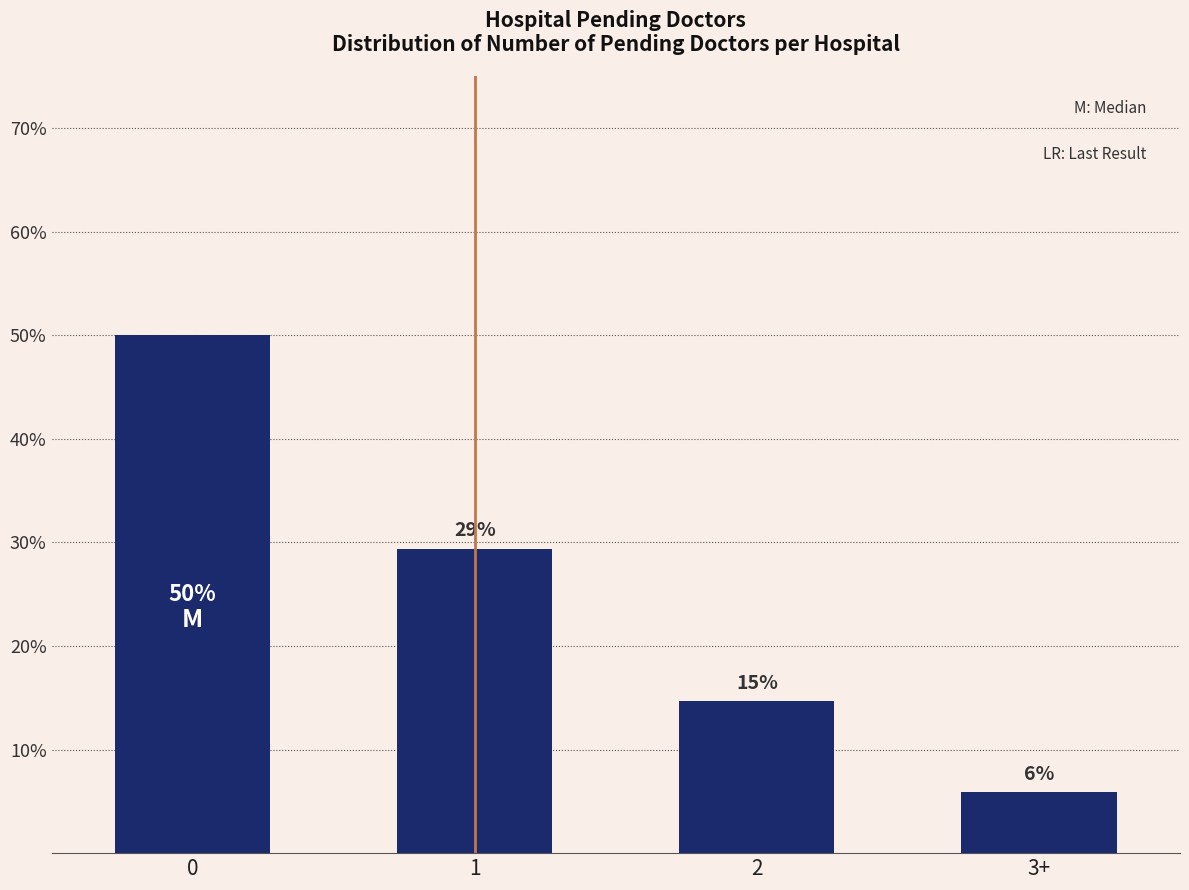

What is the difference between the maximum and second lowest values?

35.3